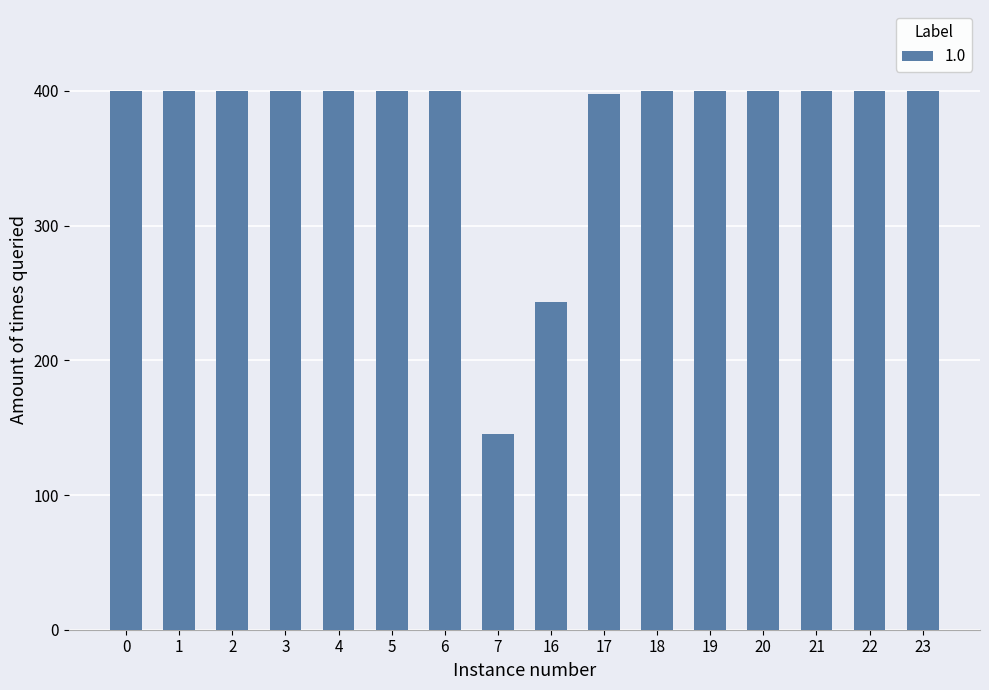

Reading left to right, transcribe all the data shown in this chart.

400.0	400.0	400.0	400.0	400.0	400.0	400.0	145.4	243.3	397.7	400.0	400.0	400.0	400.0	400.0	400.0